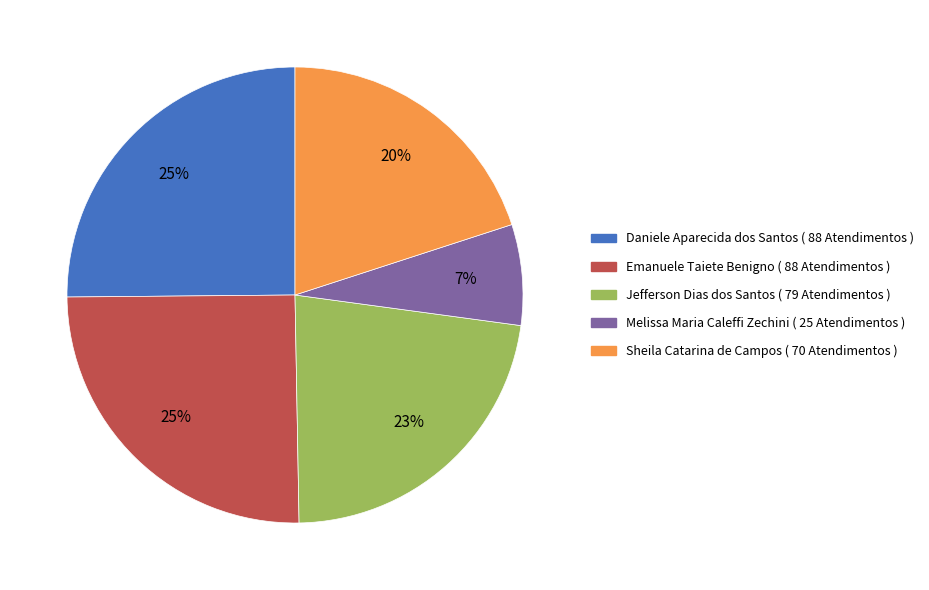

Between Jefferson Dias dos Santos and Daniele Aparecida dos Santos, which is larger?

Daniele Aparecida dos Santos